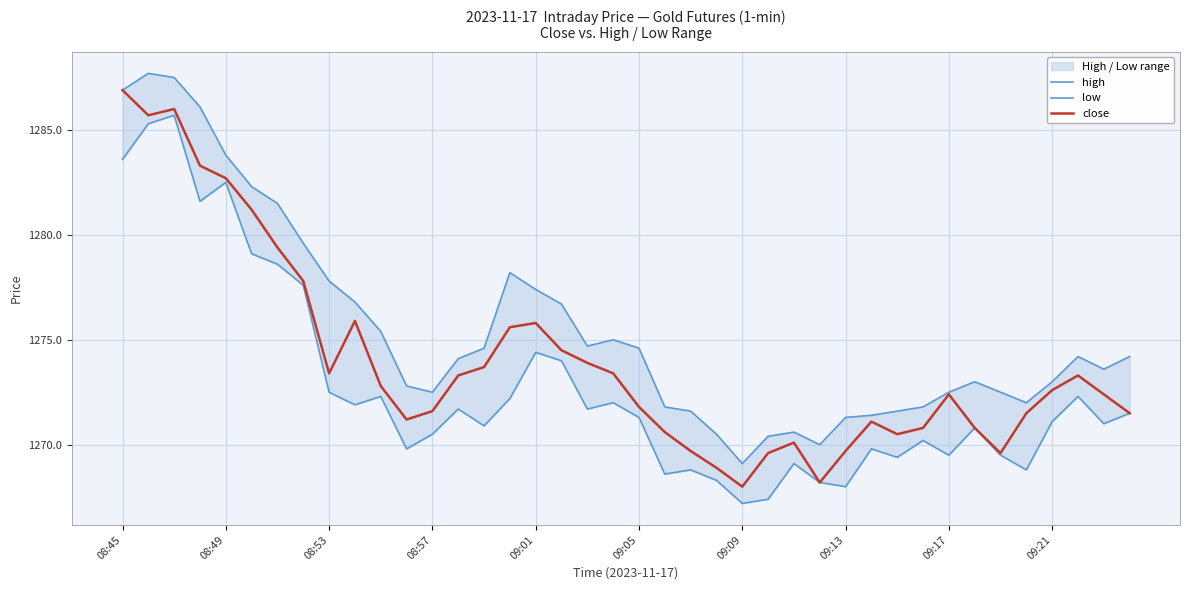

What is the spread (max minus min) of values at 38?

2.6